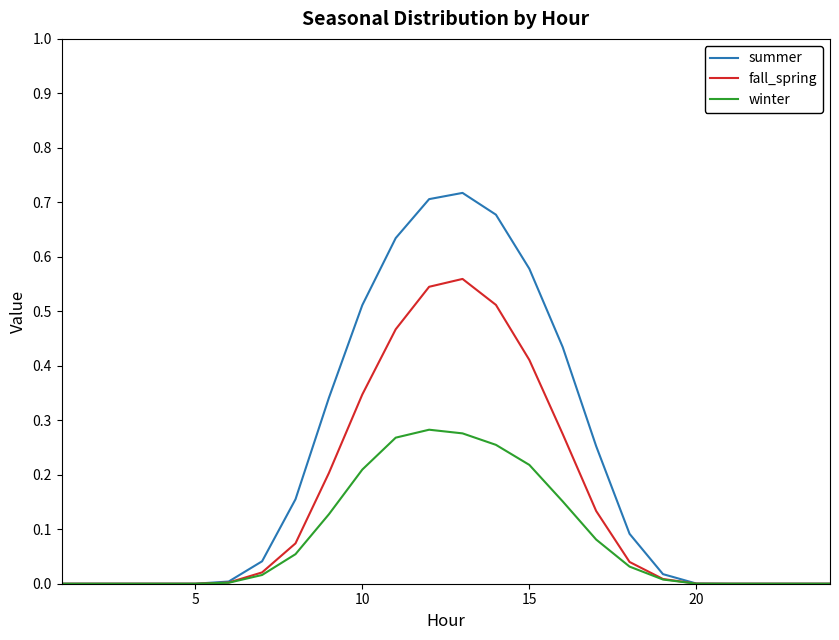

Which series has the widest spread of values?

summer